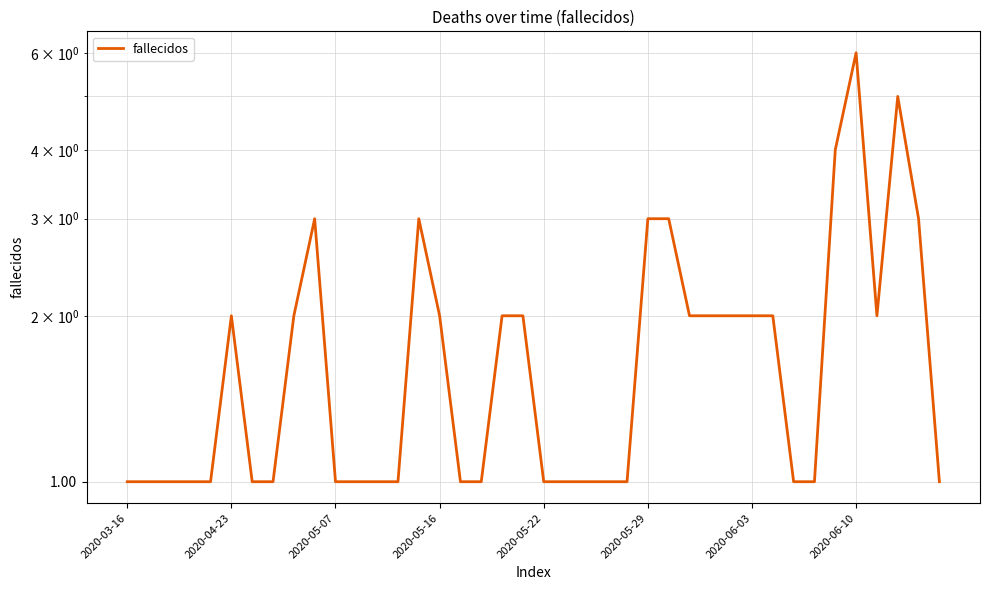

At which category does the chart reach its peak across all series?

2020-06-10